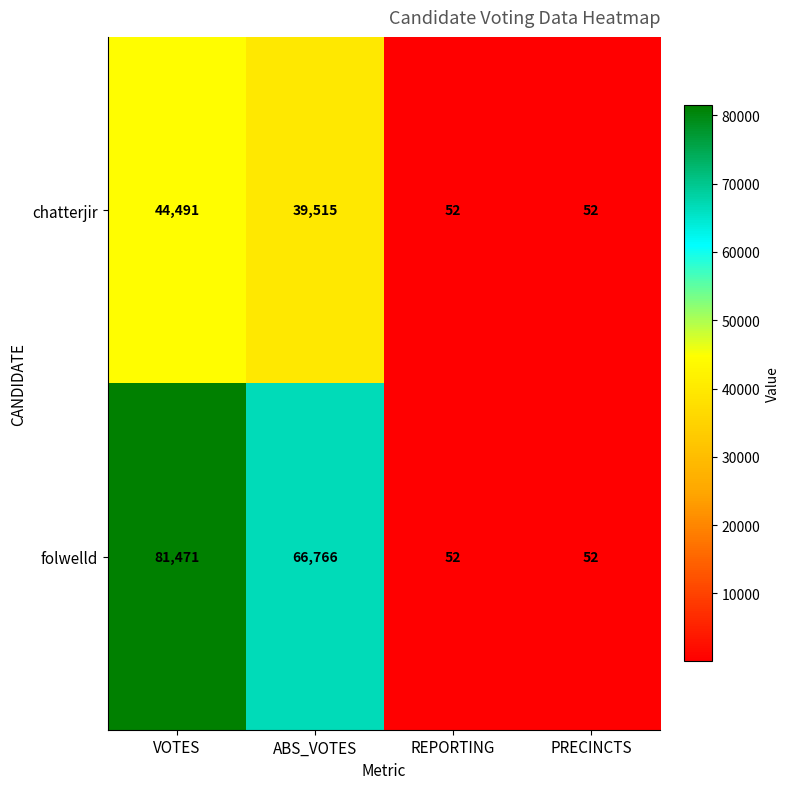

Rank the series by their maximum value, from lowest to highest.

chatterjir, folwelld